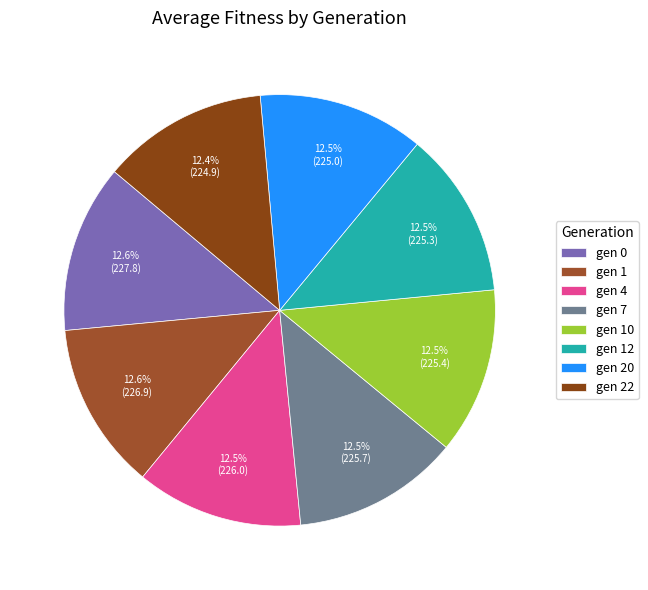

To the nearest percent, what percentage of the pie is gen 0?

13%